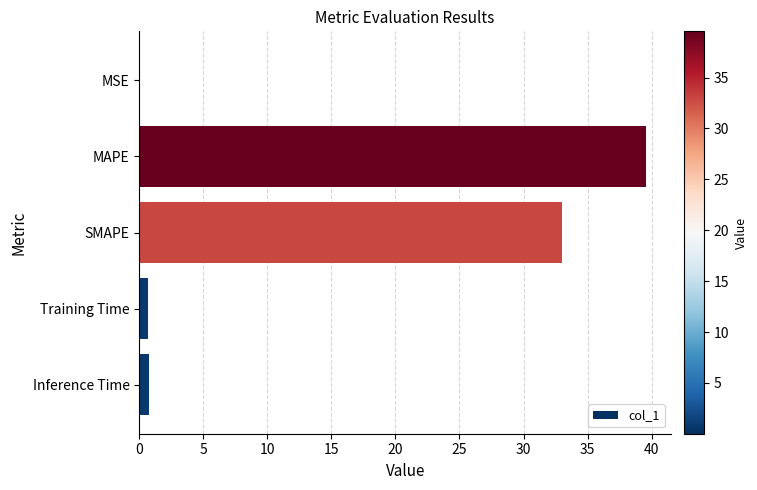

True or false: the data shows 59.4 at MAPE.

False